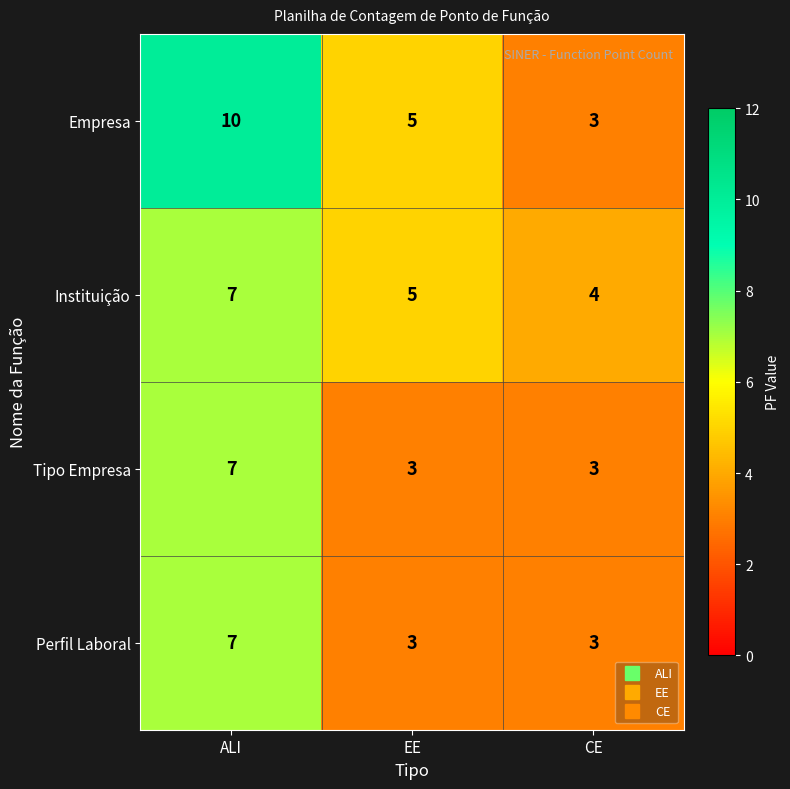

Count the Instituição values in the range 4 to 7.

3